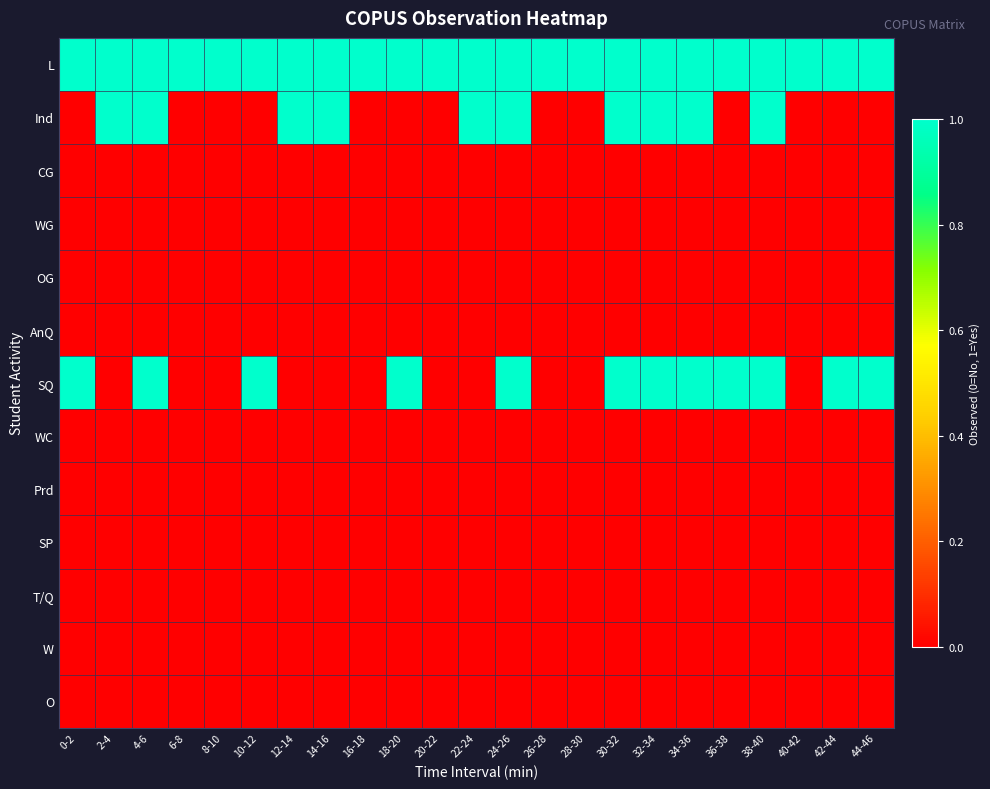

What is the maximum value shown in the chart?

1